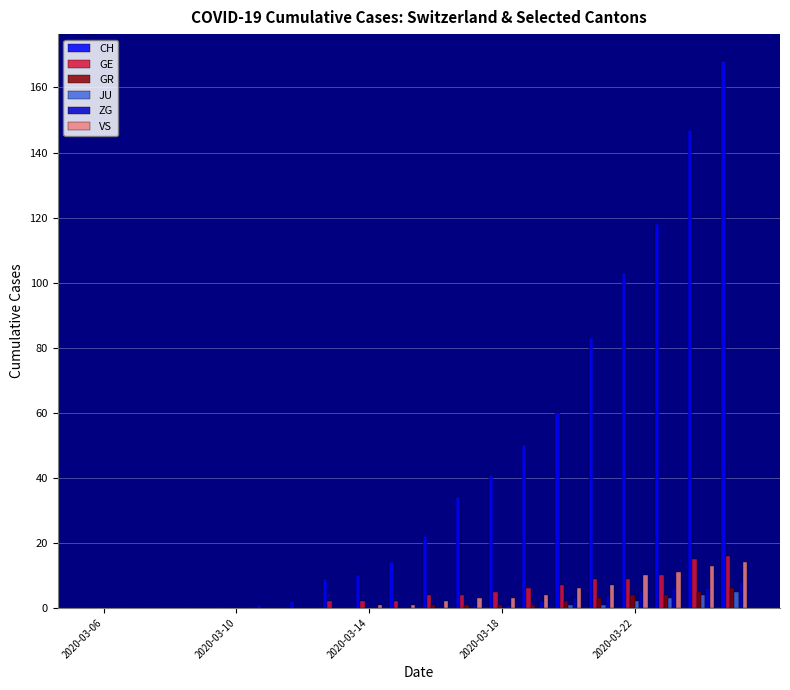

Which series has the largest total across all categories?

CH